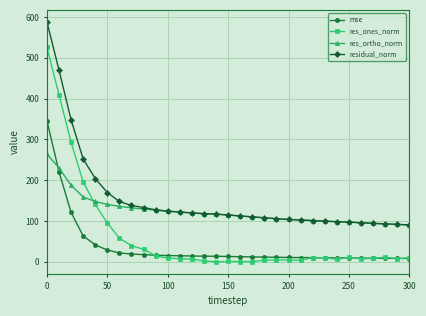

What is the value of the res_ones_norm point at the 10th from the left?

14.5